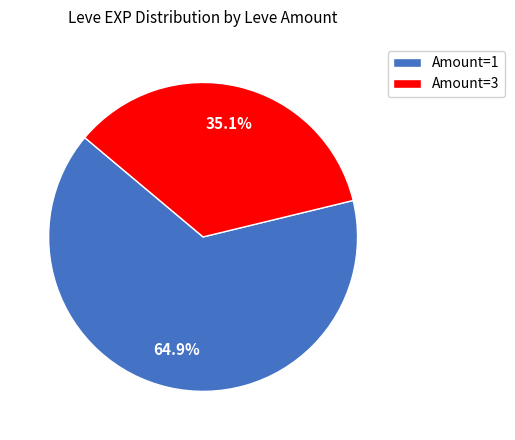

Count the number of slices in the pie.

2